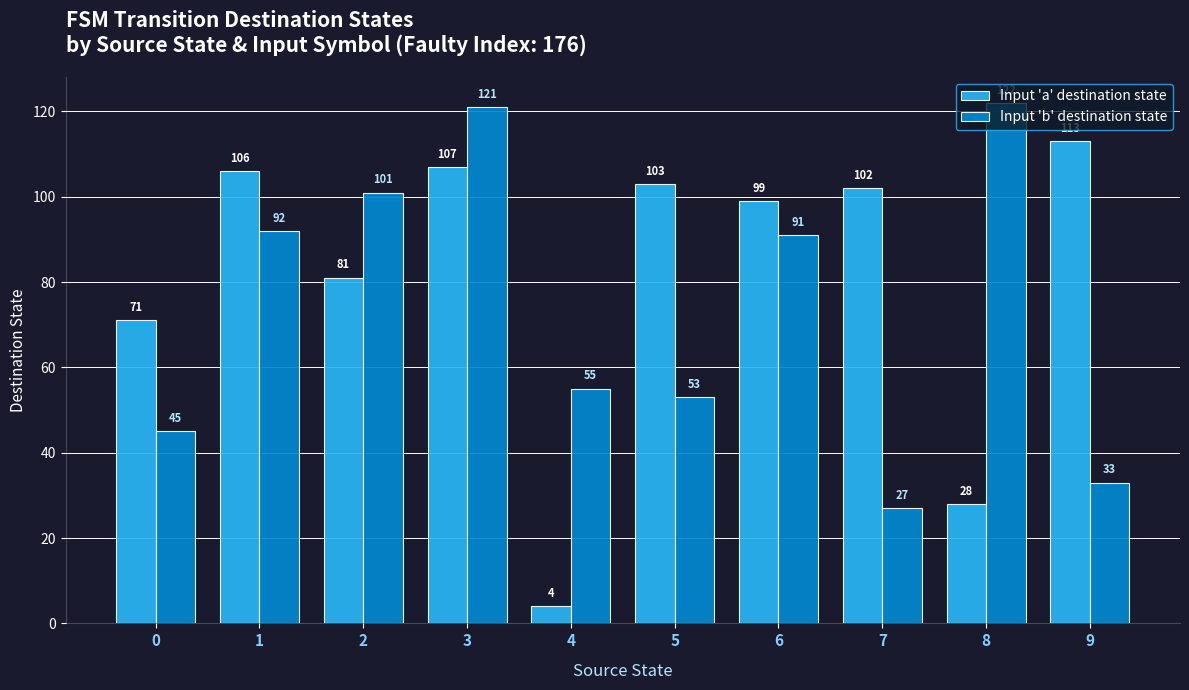

What is the value of the Input 'a' destination state bar at the 5th from the left?

4